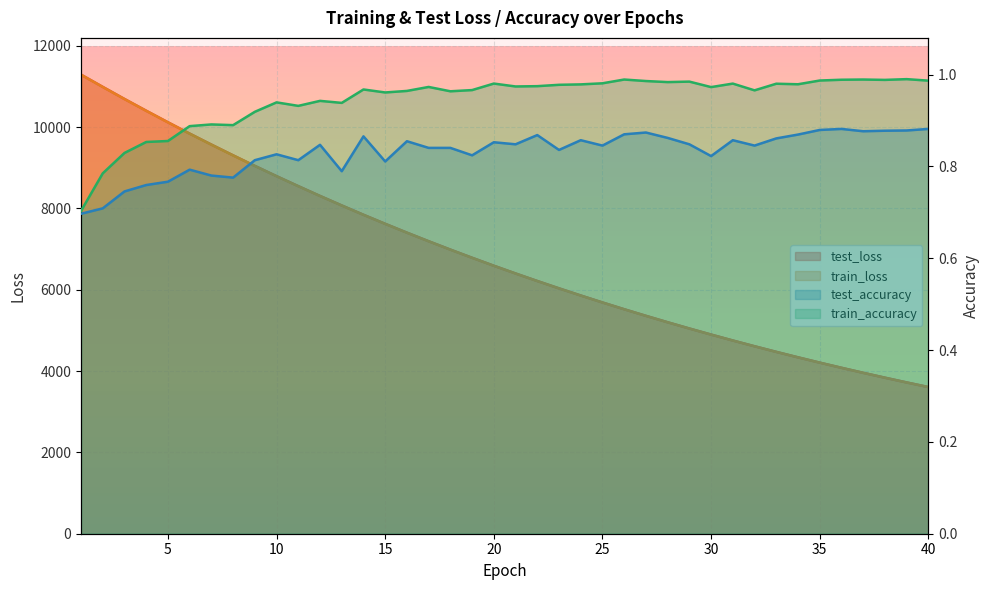

Rank the series by their maximum value, from highest to lowest.

test_loss, train_loss, train_accuracy, test_accuracy